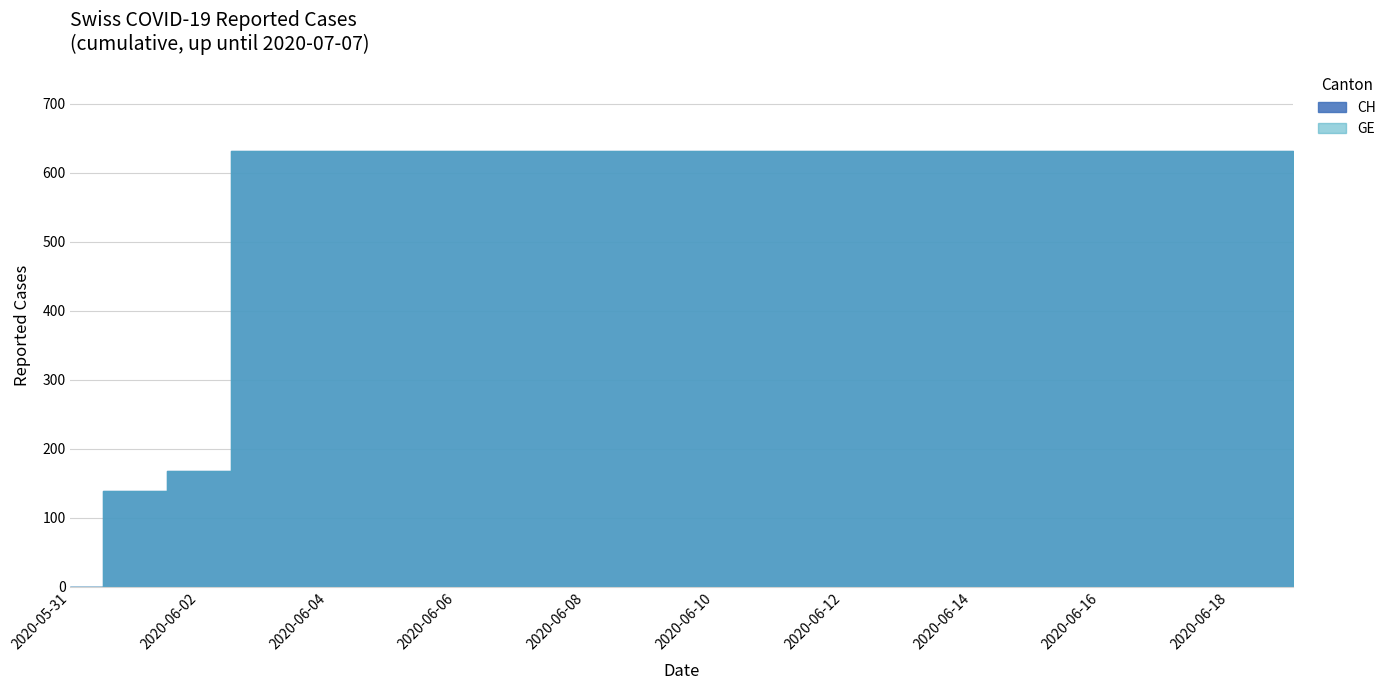

At which label does GE reach its peak?

2020-06-03